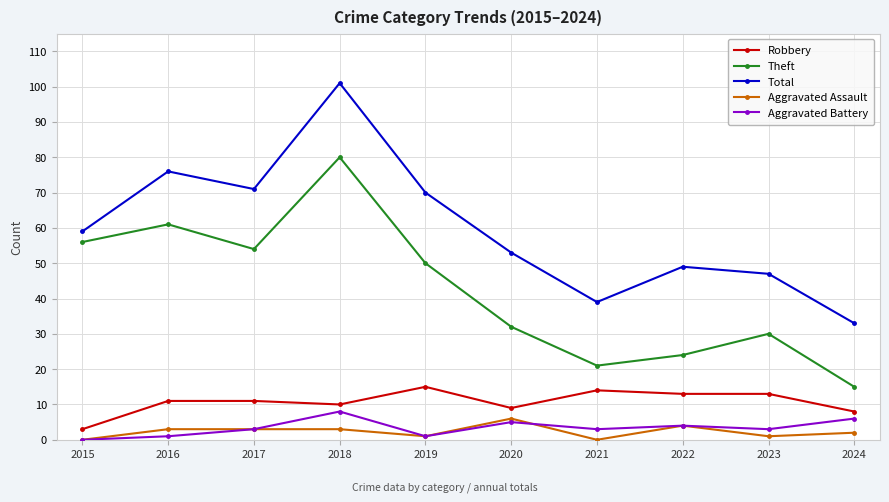

Where is the first local maximum for Theft?

2016